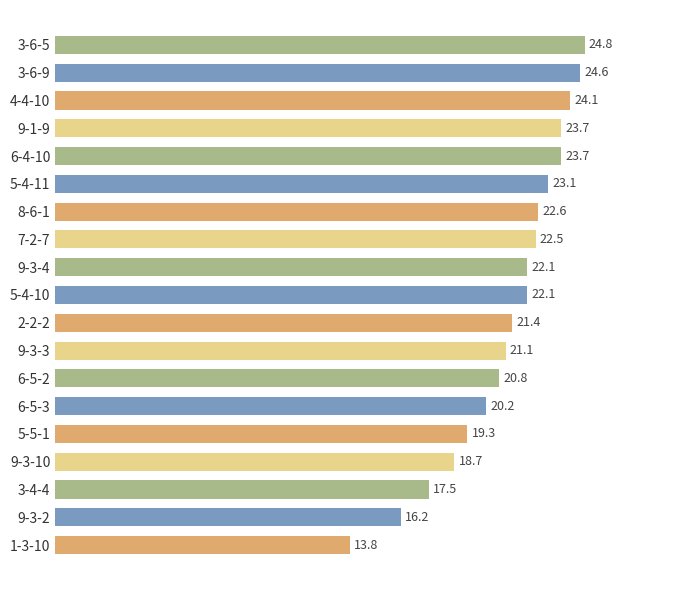

What is the difference between the second highest and minimum values?

10.8